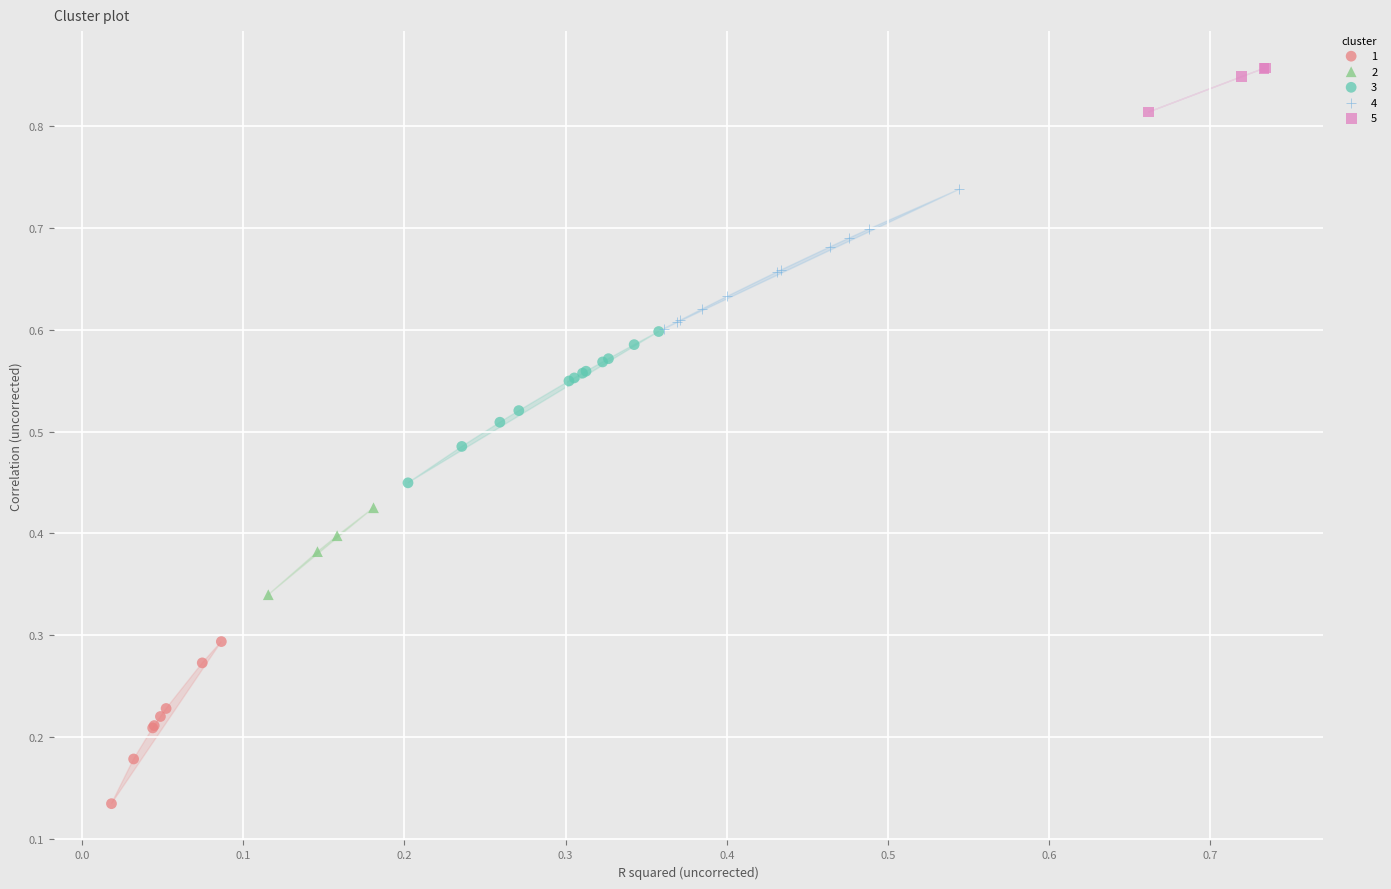

What are all the series names shown in the legend?

1, 2, 3, 4, 5